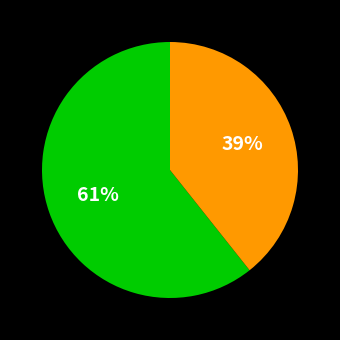

How many segments does this pie chart have?

2